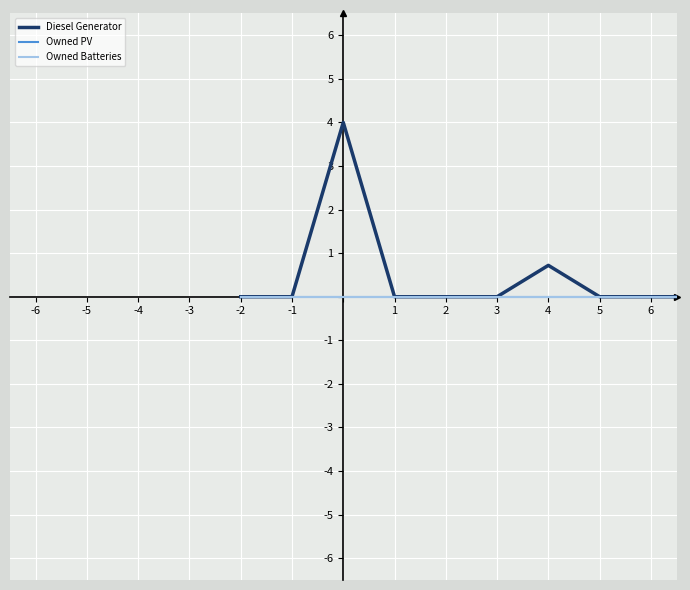

True or false: Owned Batteries and Diesel Generator cross at least once.

False